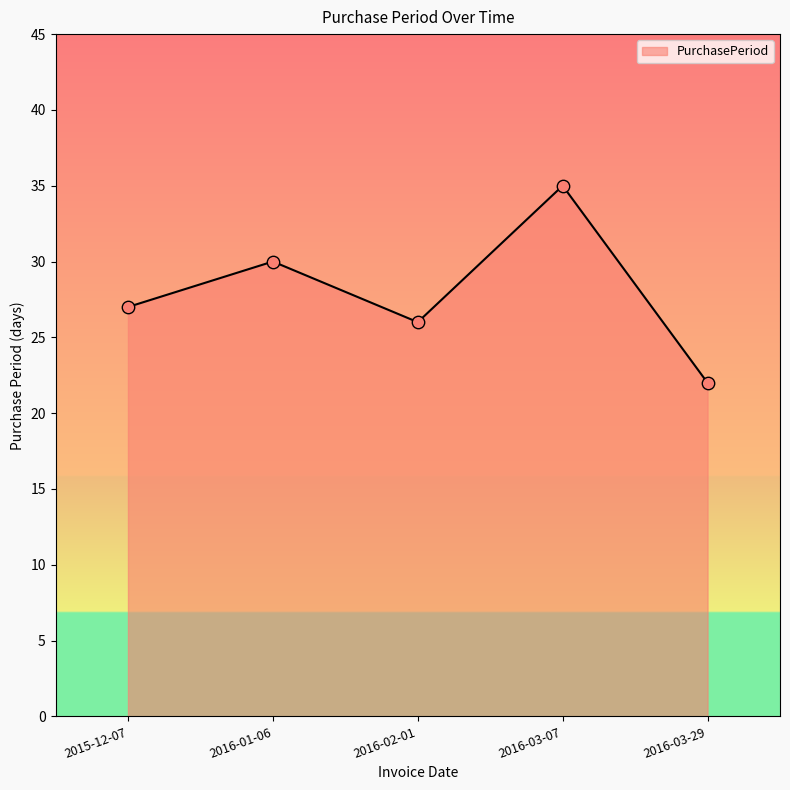

What is the change in value from 2016-01-06 to 2016-03-07?

+5